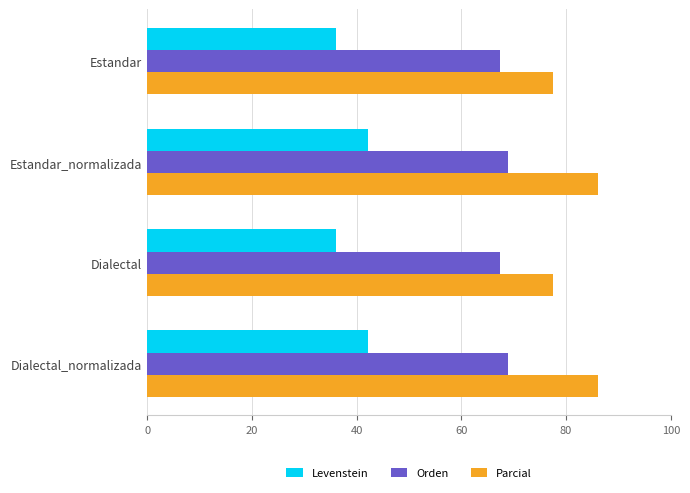

At Estandar_normalizada, list the series in order from largest to smallest.

Parcial, Orden, Levenstein